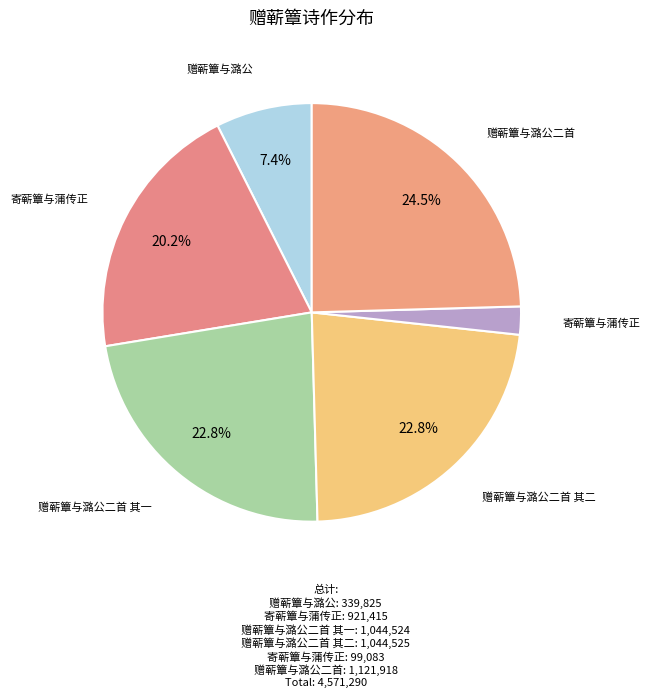

Which category has the biggest portion of the pie?

赠蕲簟与潞公二首